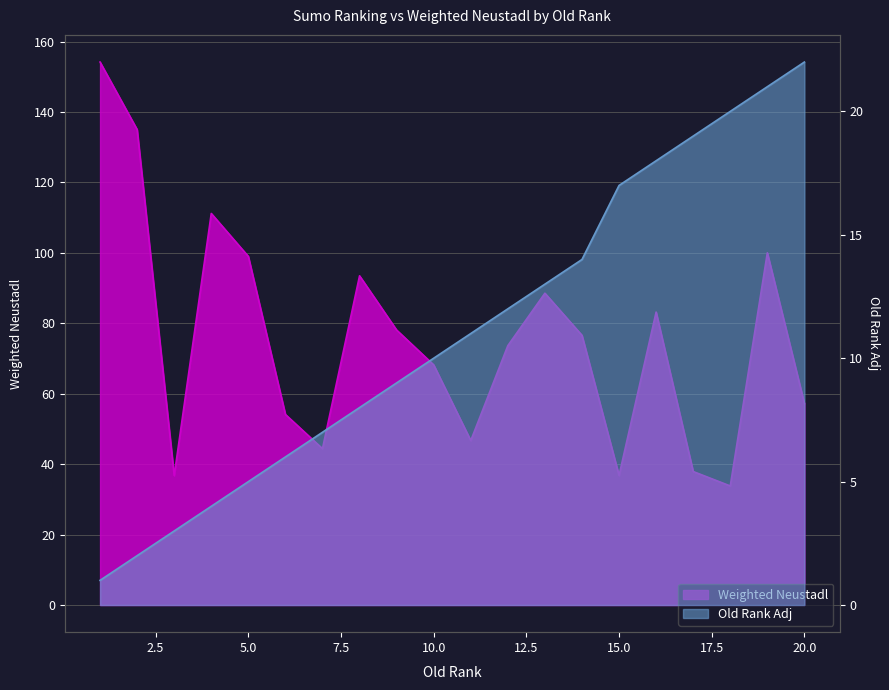

What are all the series names shown in the legend?

Old Rank Adj, Weighted Neustadl